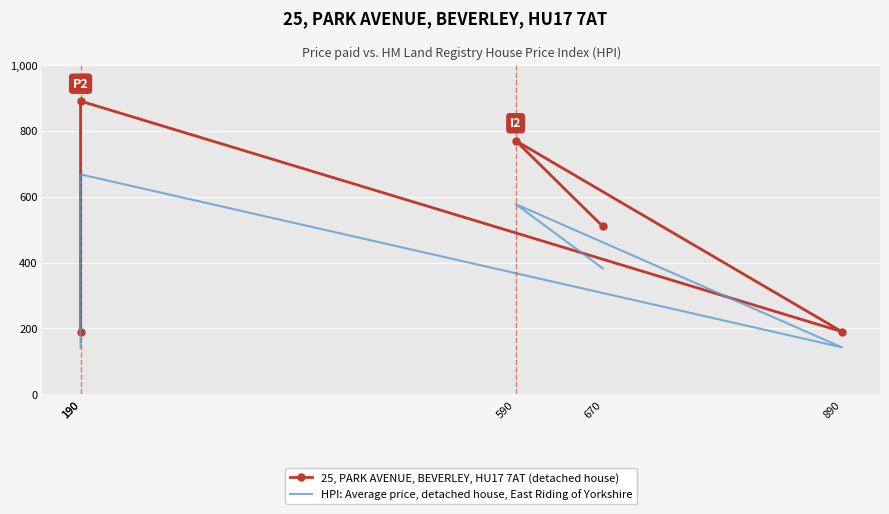

True or false: 25, PARK AVENUE, BEVERLEY, HU17 7AT (detached house) and HPI: Average price, detached house, East Riding of Yorkshire intersect in this chart.

False